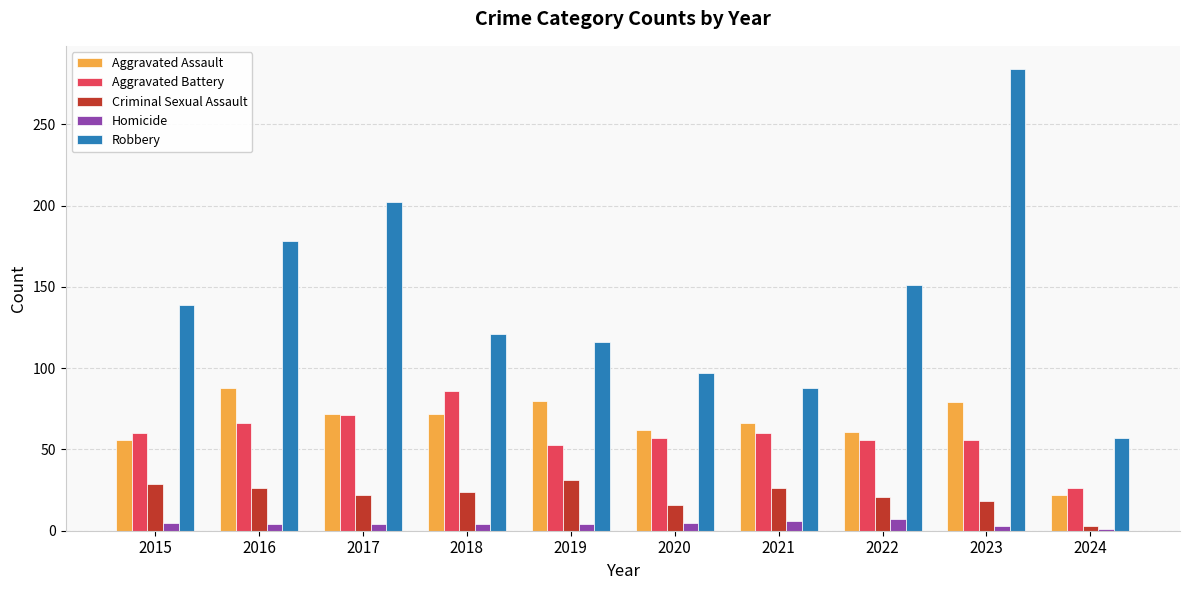

The value of Robbery at 2015 is 205. True or false?

False